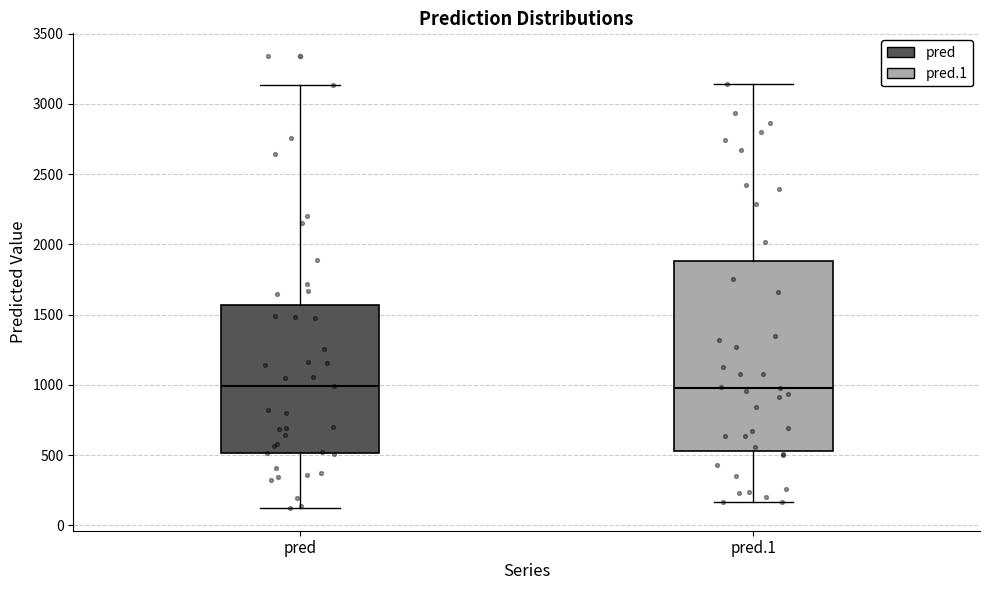

Reading left to right, read every box against the y-axis: the position of its median line, the range the box covers, and the ends of its whiskers. The values are not printed on the chart, so give them approximately, as read against the axis.

pred: median 1000, box 500 to 1550, whiskers 100 to 3150
pred.1: median 1000, box 550 to 1900, whiskers 150 to 3150